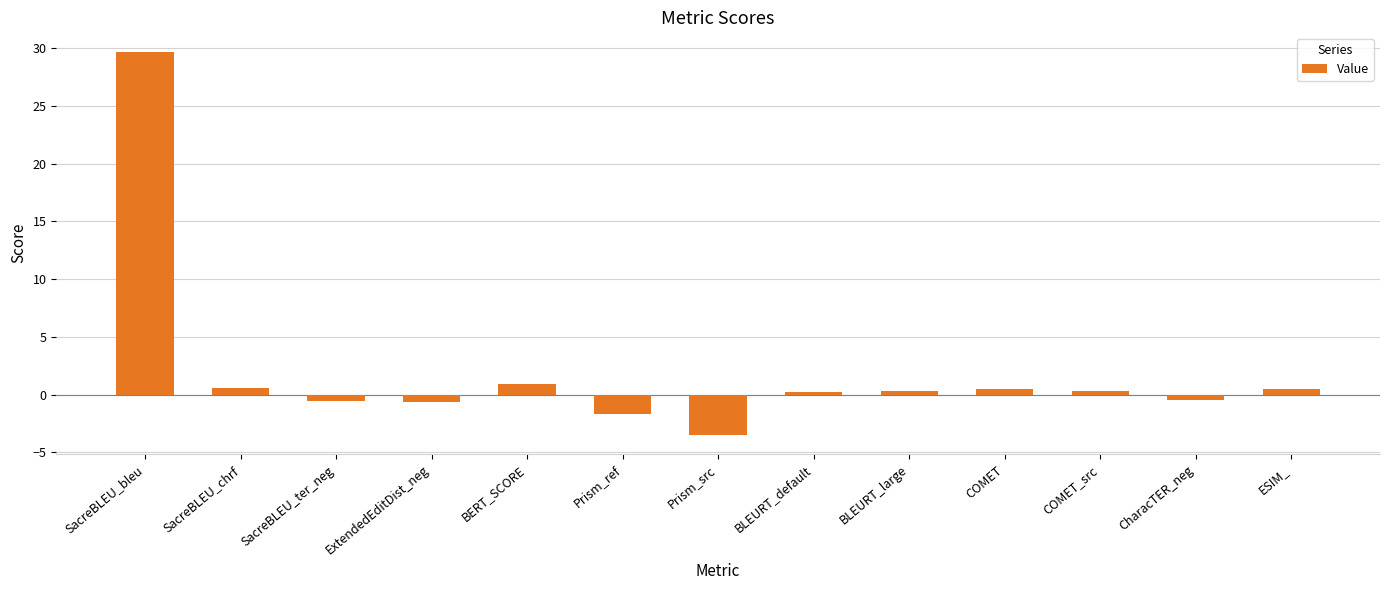

The chart shows a value of -5.7 at Prism_src. True or false?

False